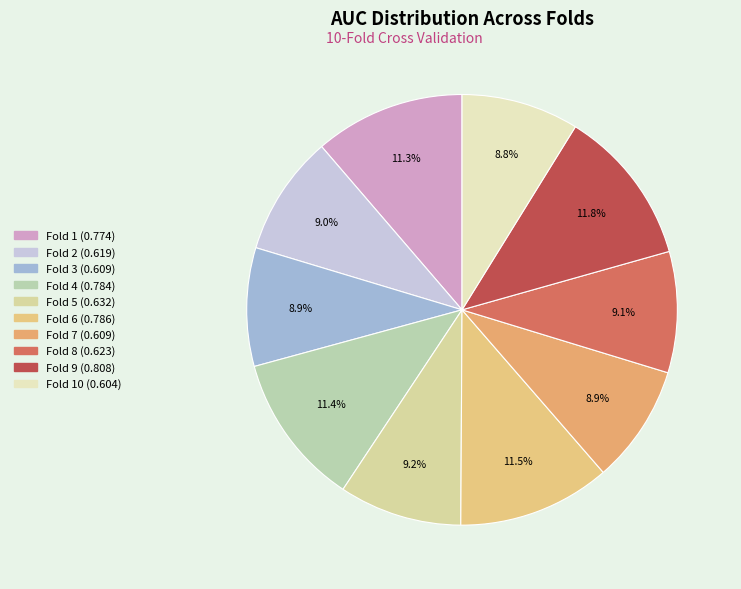

How many slices are in this pie chart?

10